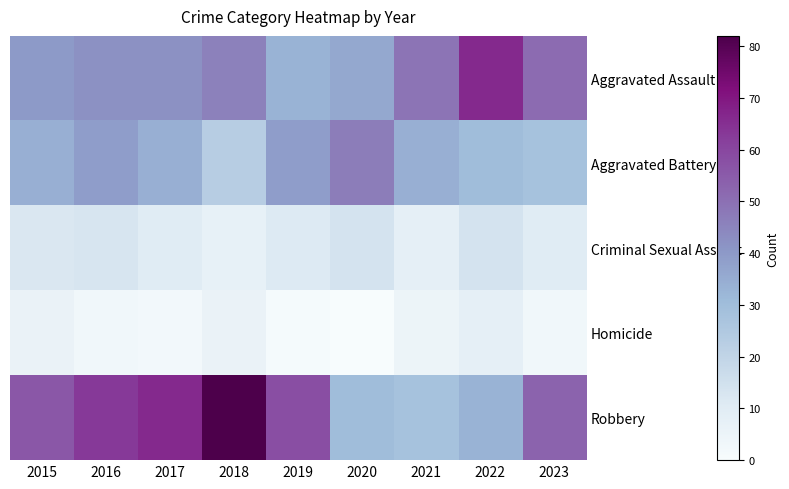

What is the total value across all series at 2018?

164